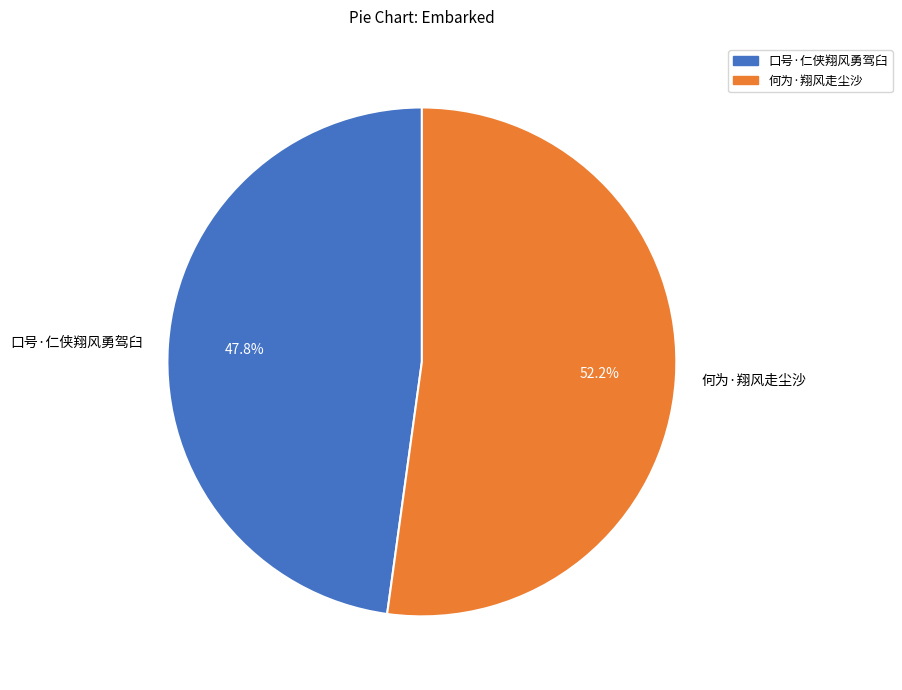

Is 口号·仁侠翔风勇驾臼 the majority of the pie?

No